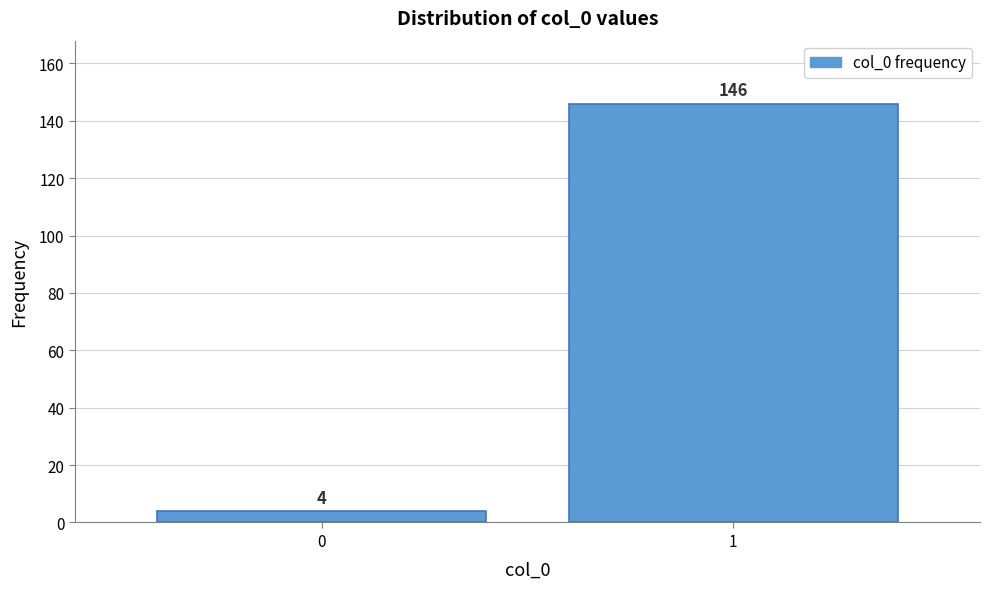

Reading left to right, extract all data points from this chart.

4	146